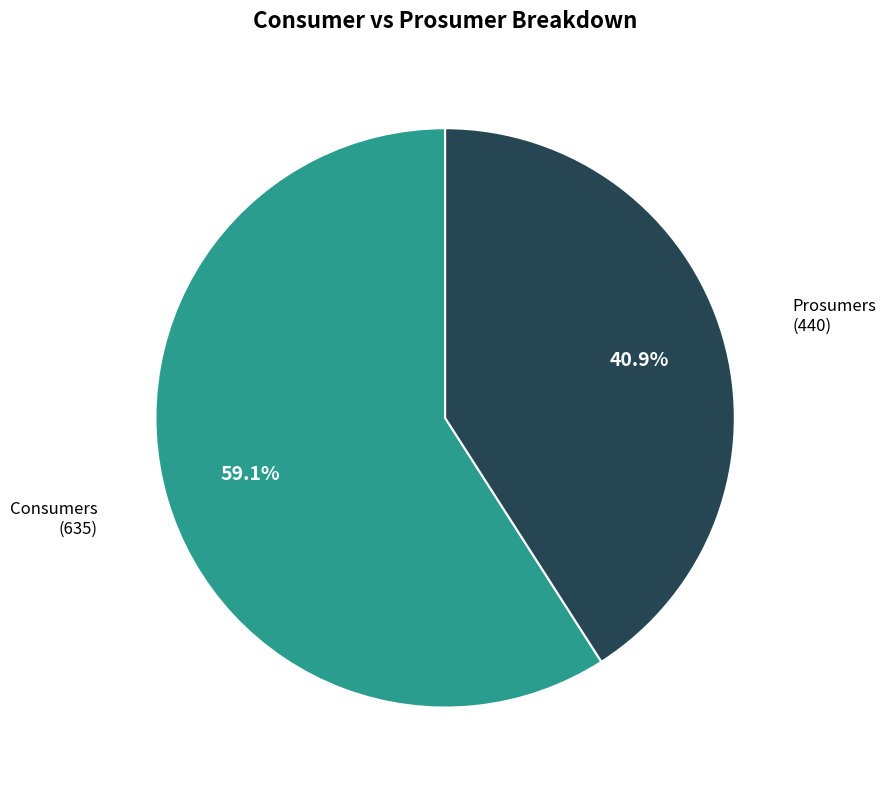

Count the number of slices in the pie.

2